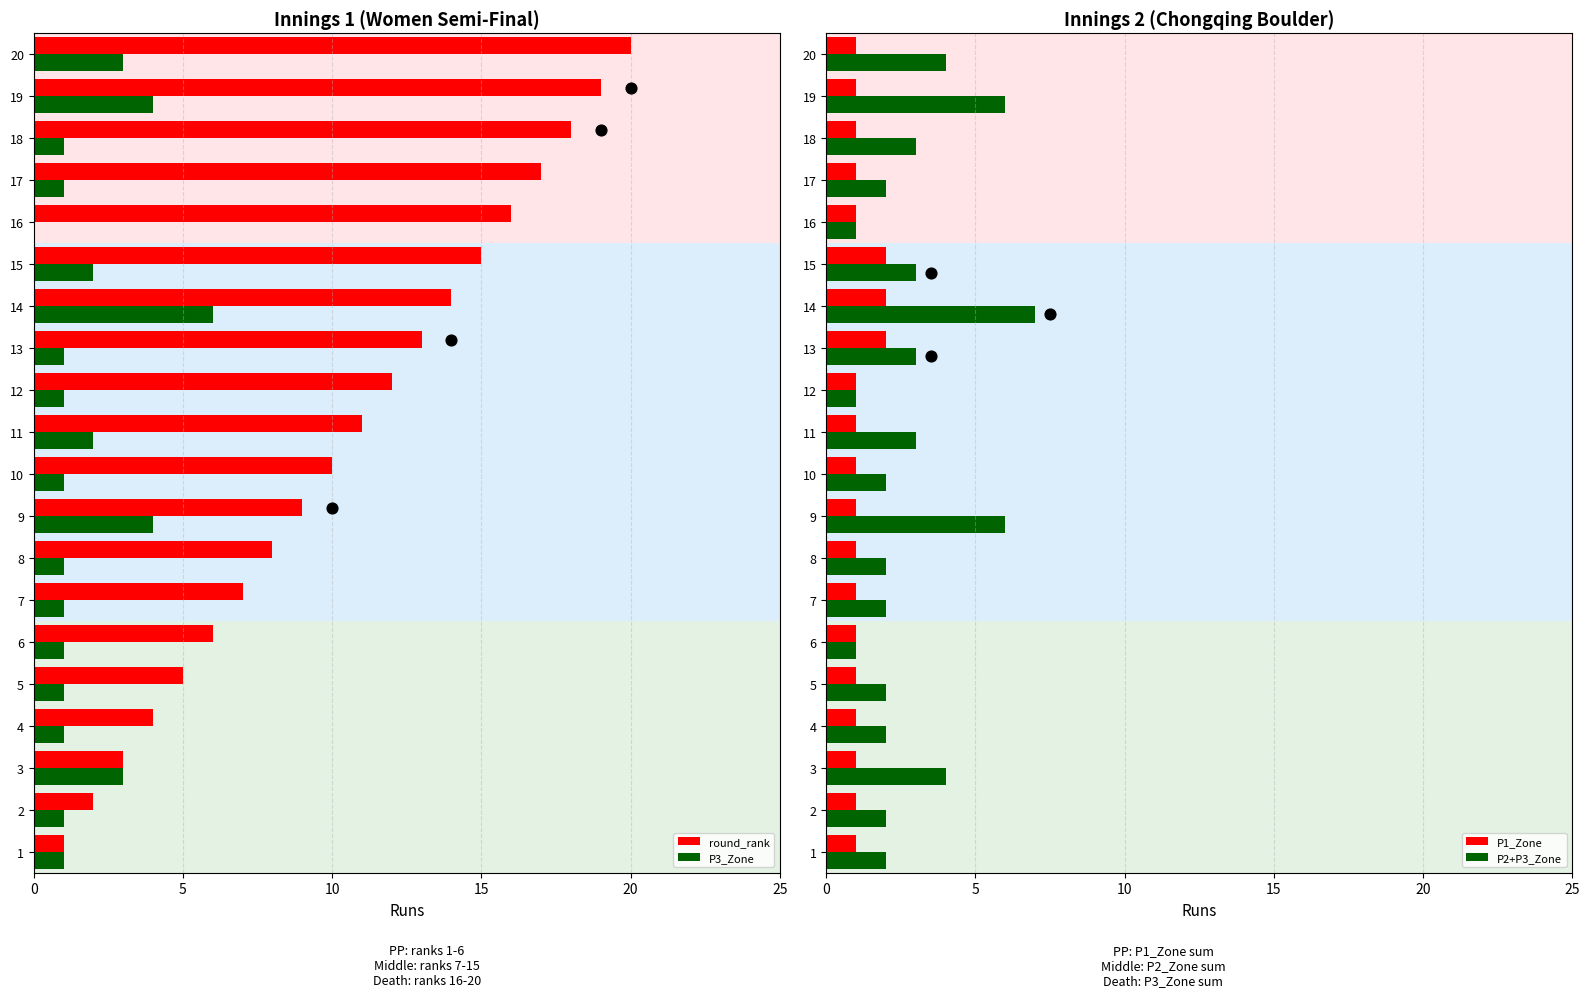

What is the sum of all round_rank values?

210